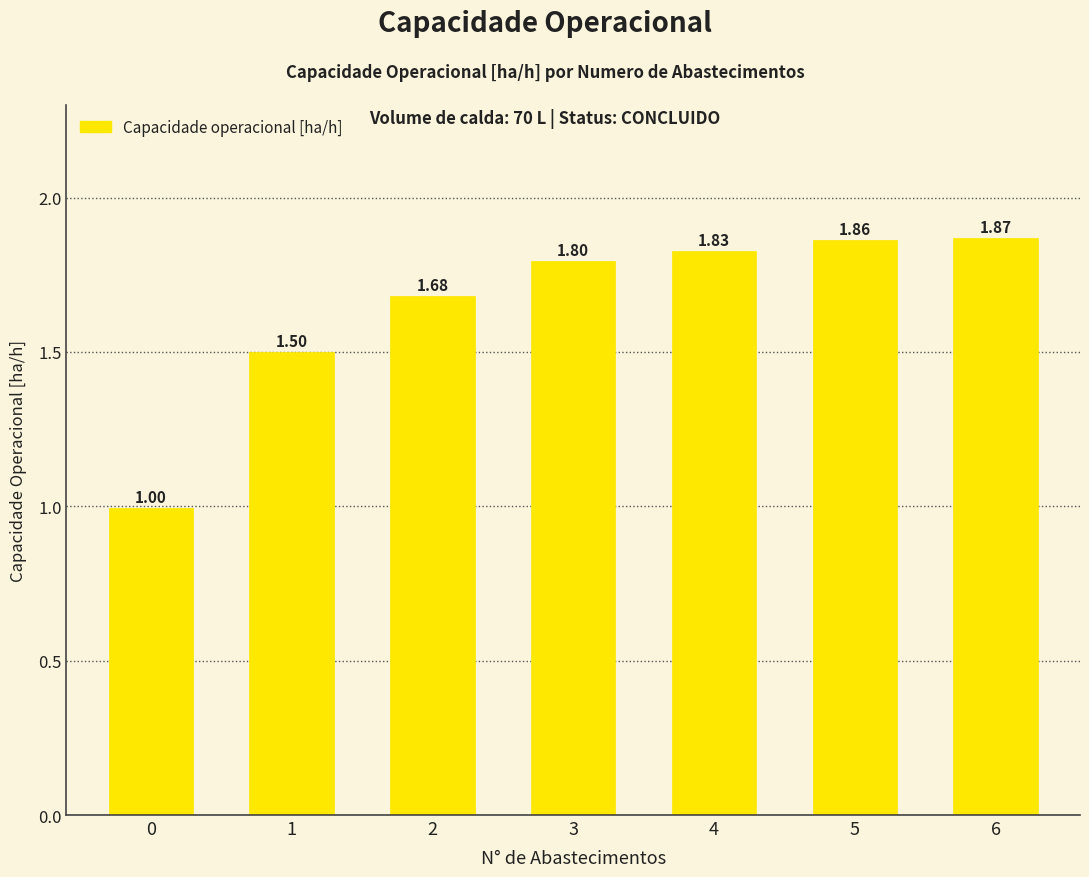

Rank the categories by value from lowest to highest.

0, 1, 2, 3, 4, 5, 6